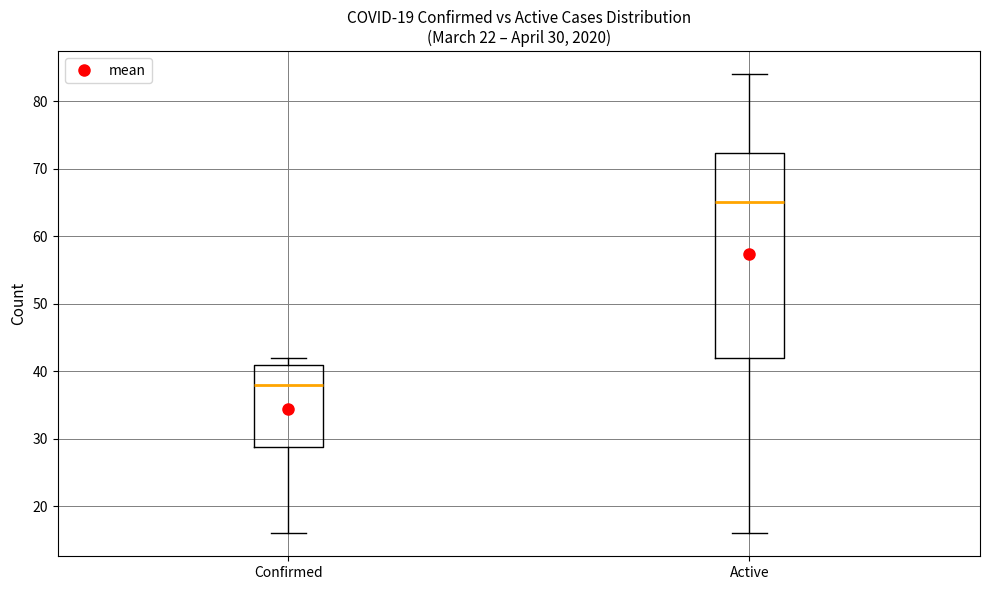

Which box's median line is the highest?

Active